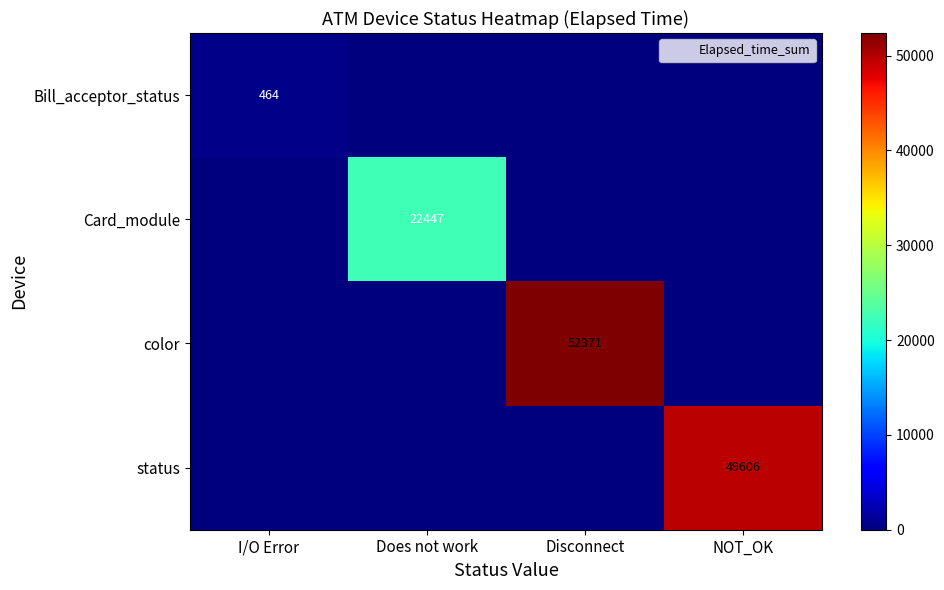

How many data points in status are above 0?

1